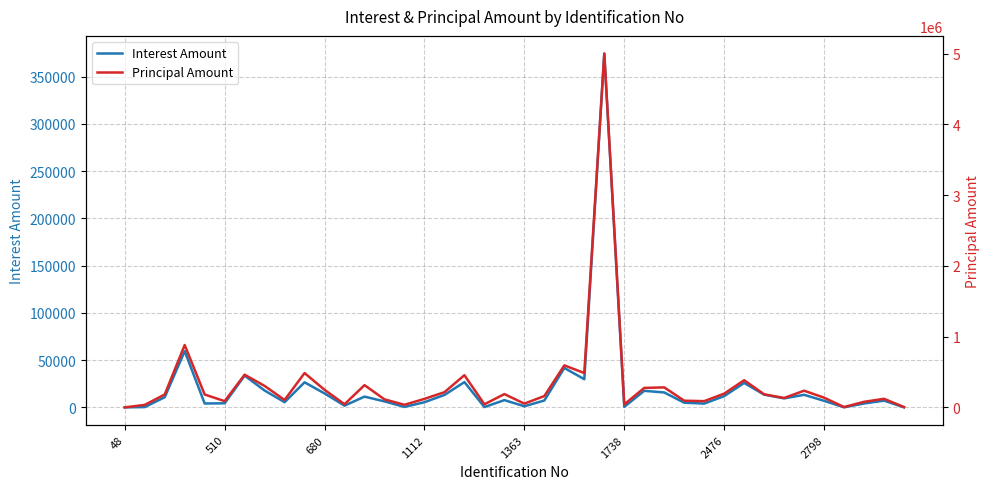

The value of Principal Amount at 13 is 46871.0. True or false?

False